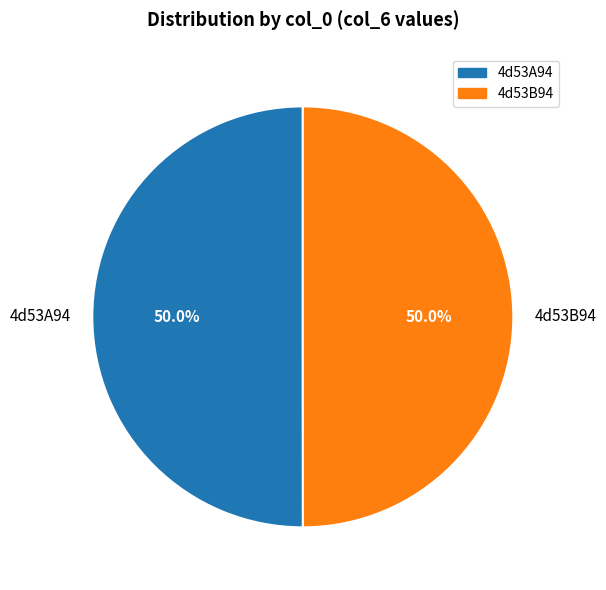

What percentage is the 4d53B94 slice, to the nearest percent?

50%